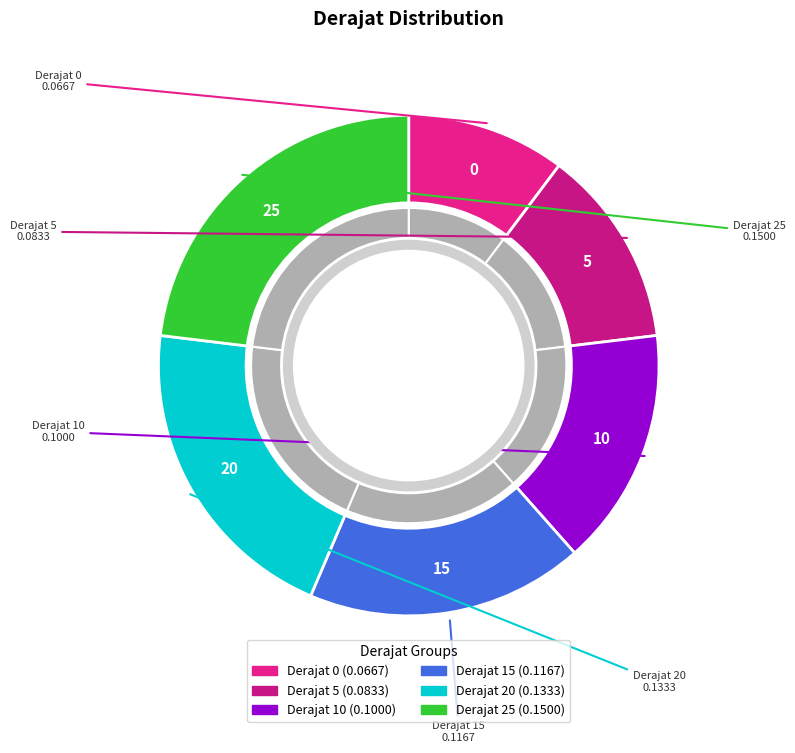

What is the total percentage of 5 and 25?

35.9%